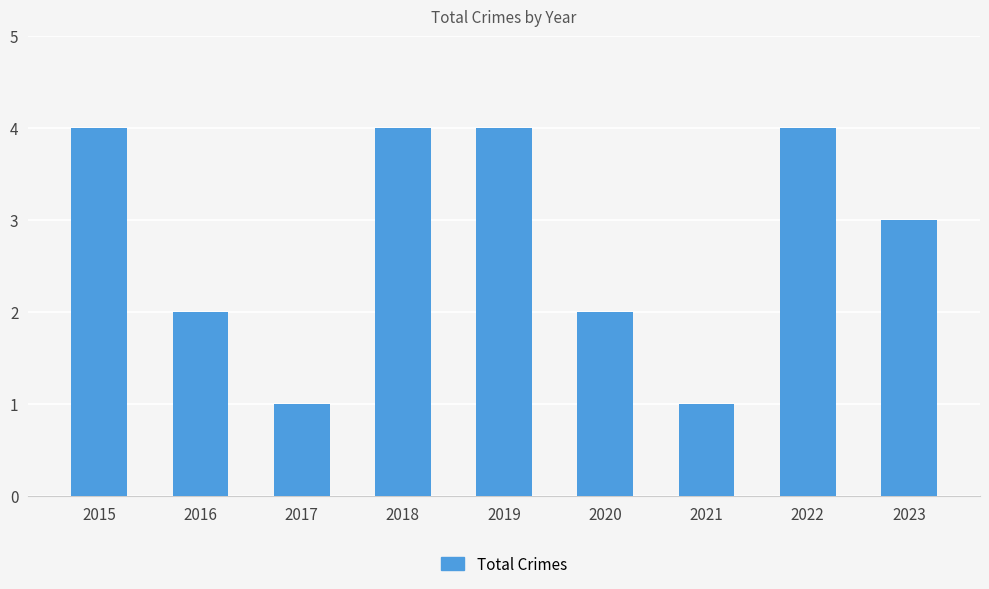

Which has a higher value, 2017 or 2016?

2016